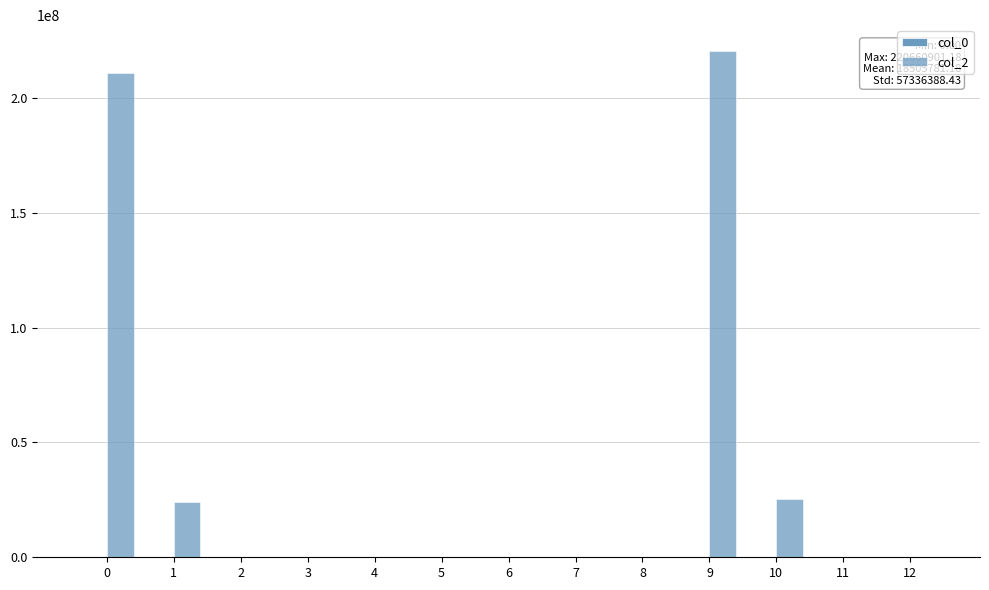

Count the number of categories in the chart.

13